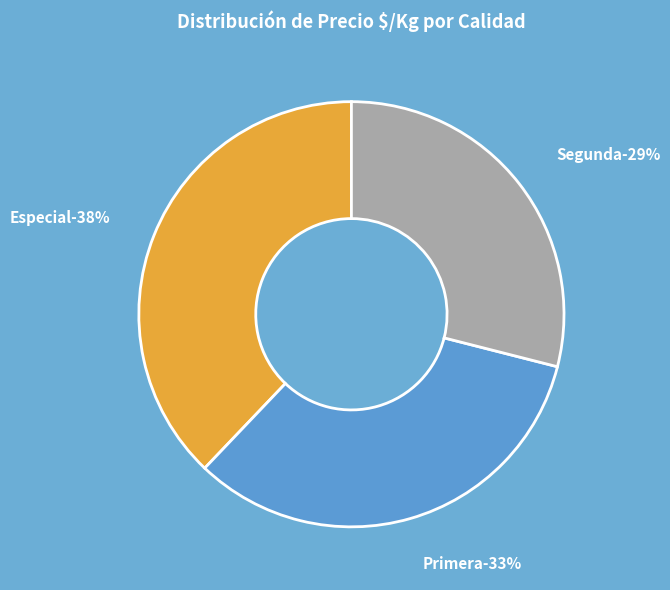

The Especial slice represents 11% of the pie. True or false?

False